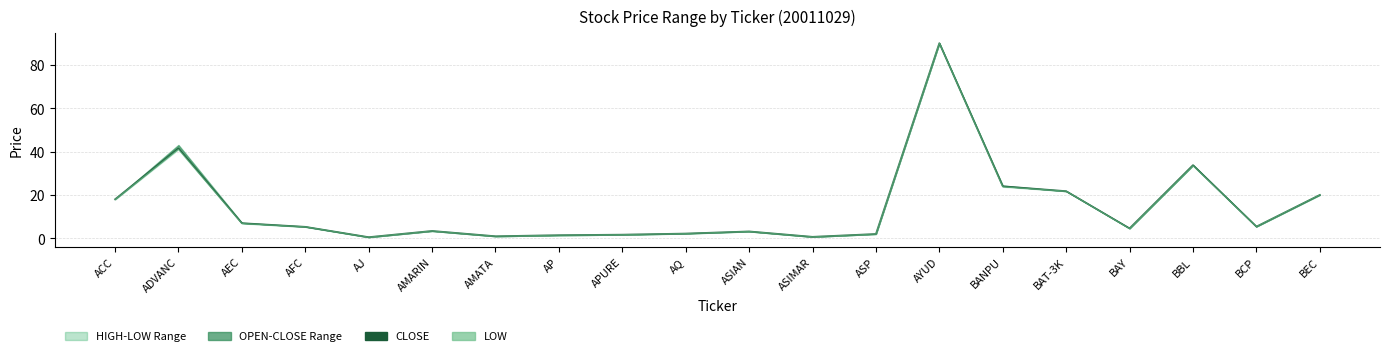

At which category does the chart reach its peak across all series?

AYUD